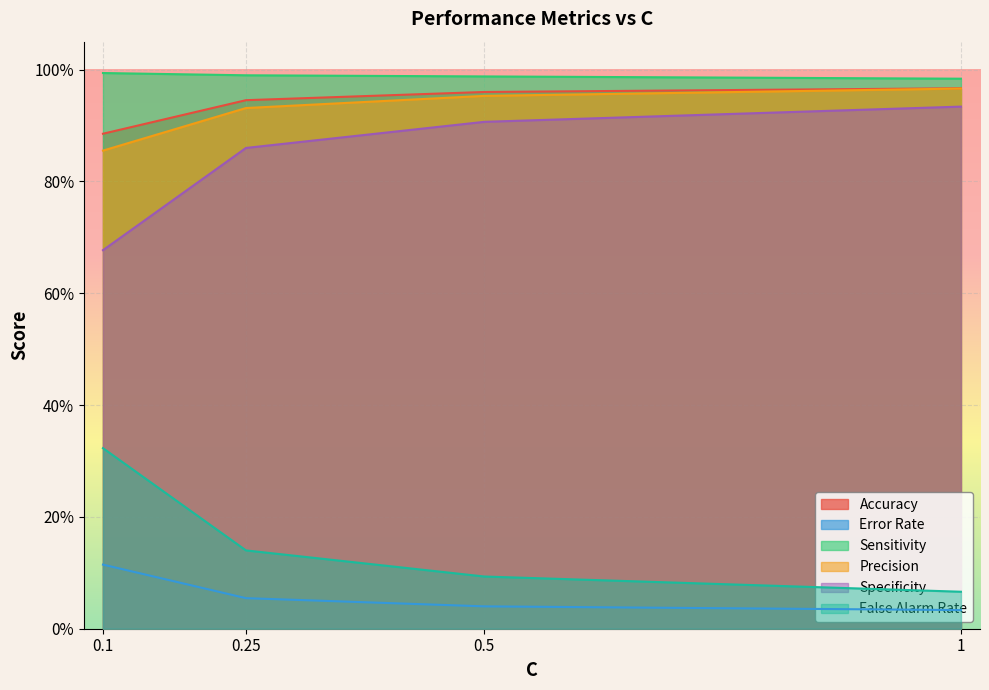

Is the value of Error Rate at 0.5 greater than the value of False Alarm Rate at 0.1?

No